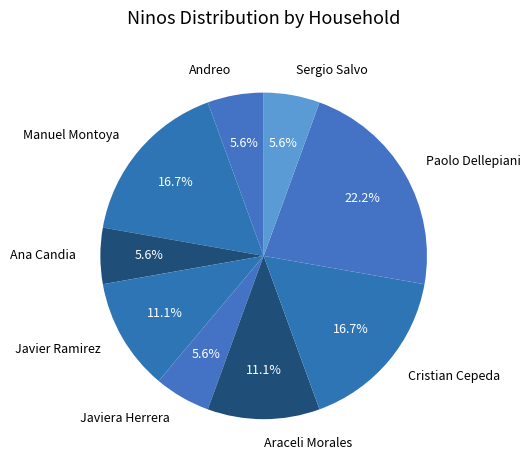

To the nearest percent, what percentage of the pie is Araceli Morales?

11%